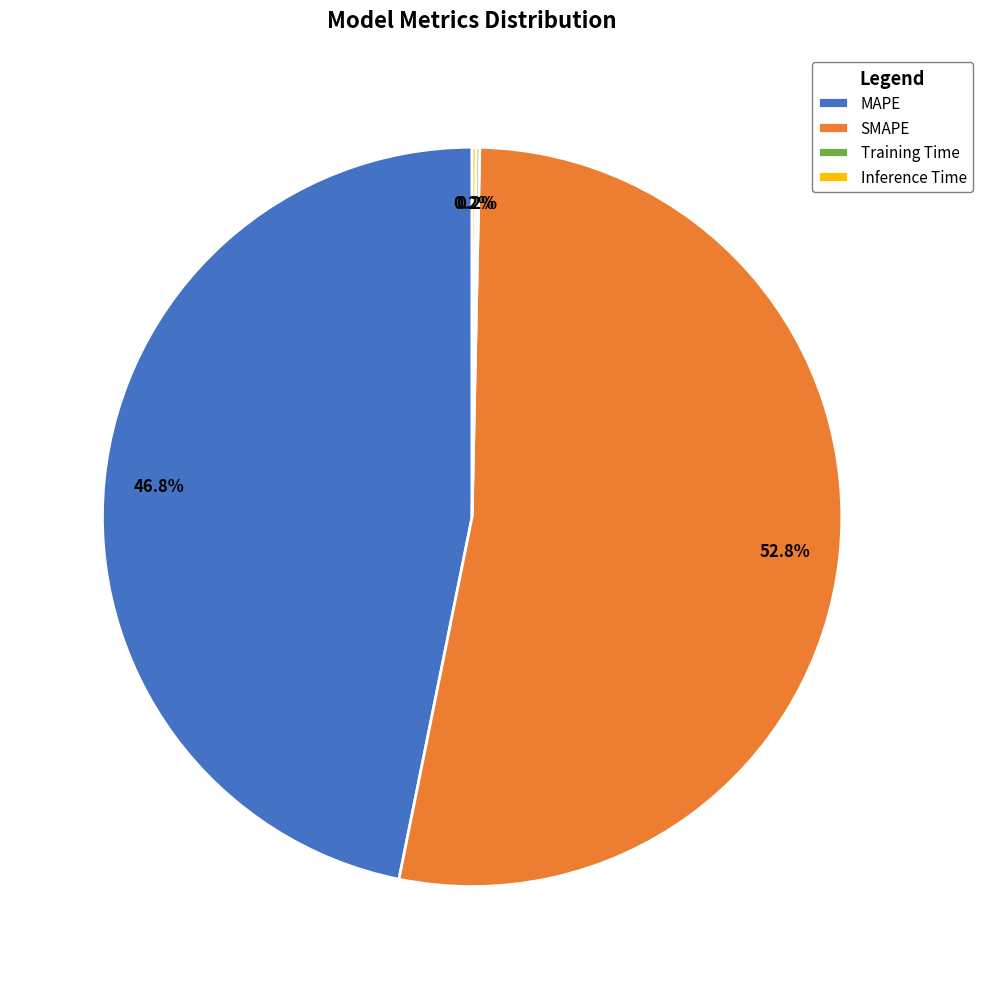

The SMAPE slice represents 53% of the pie. True or false?

True